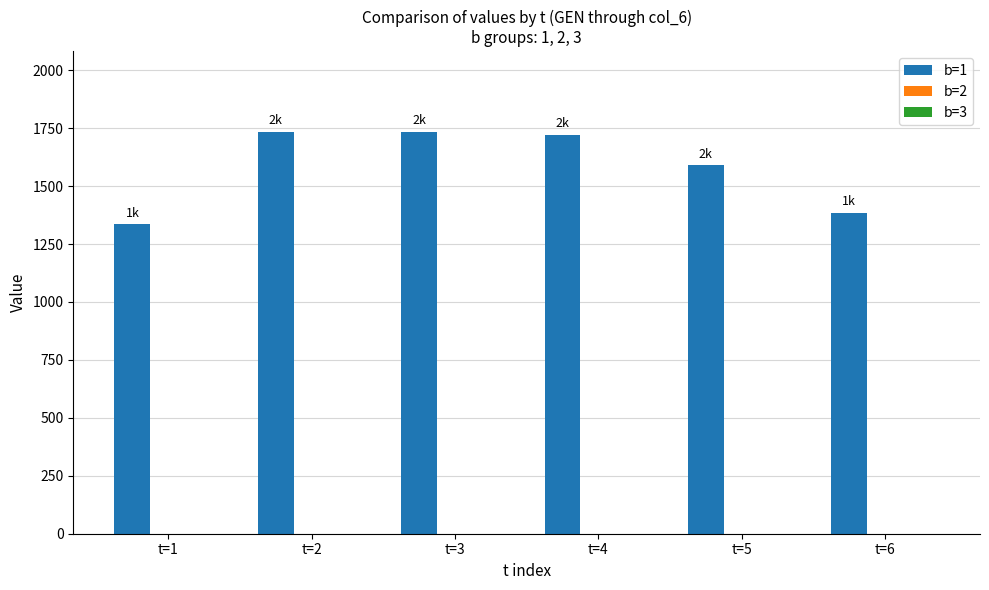

Between t=2 and t=5, which is larger?

t=2